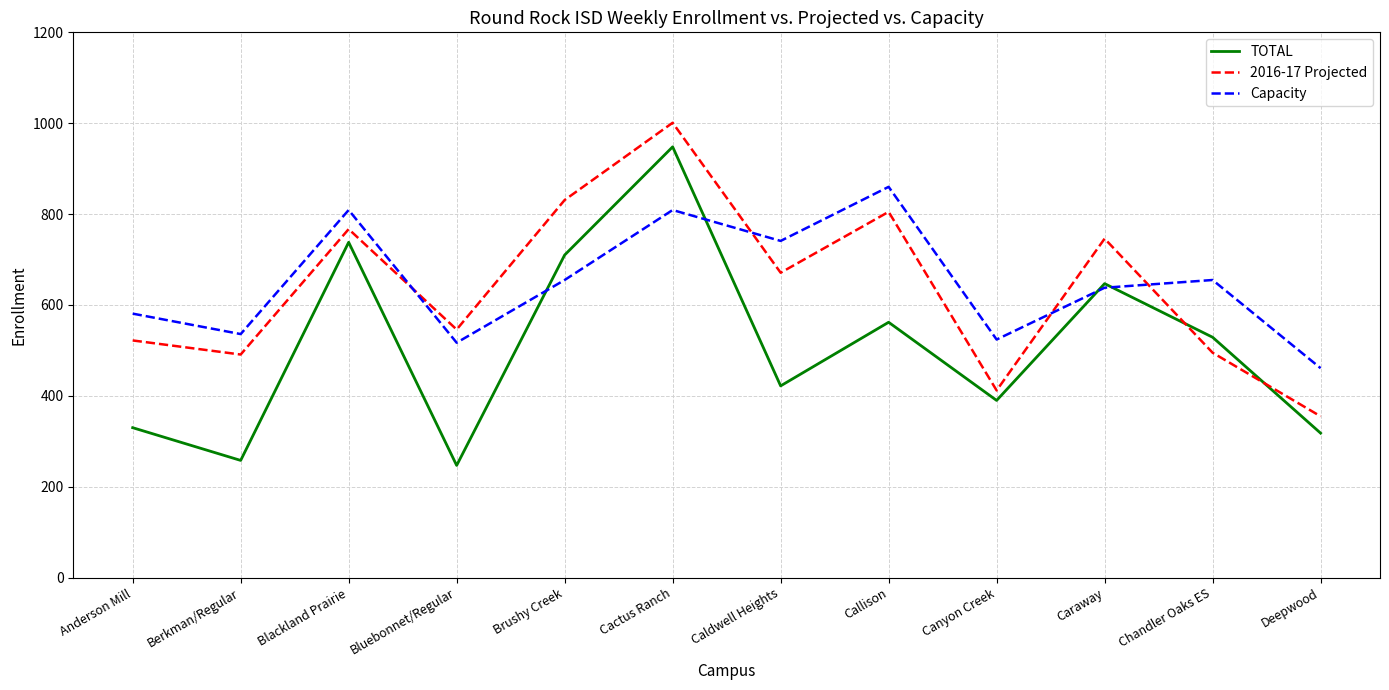

The value of 2016-17 Projected at Chandler Oaks ES is 246. True or false?

False